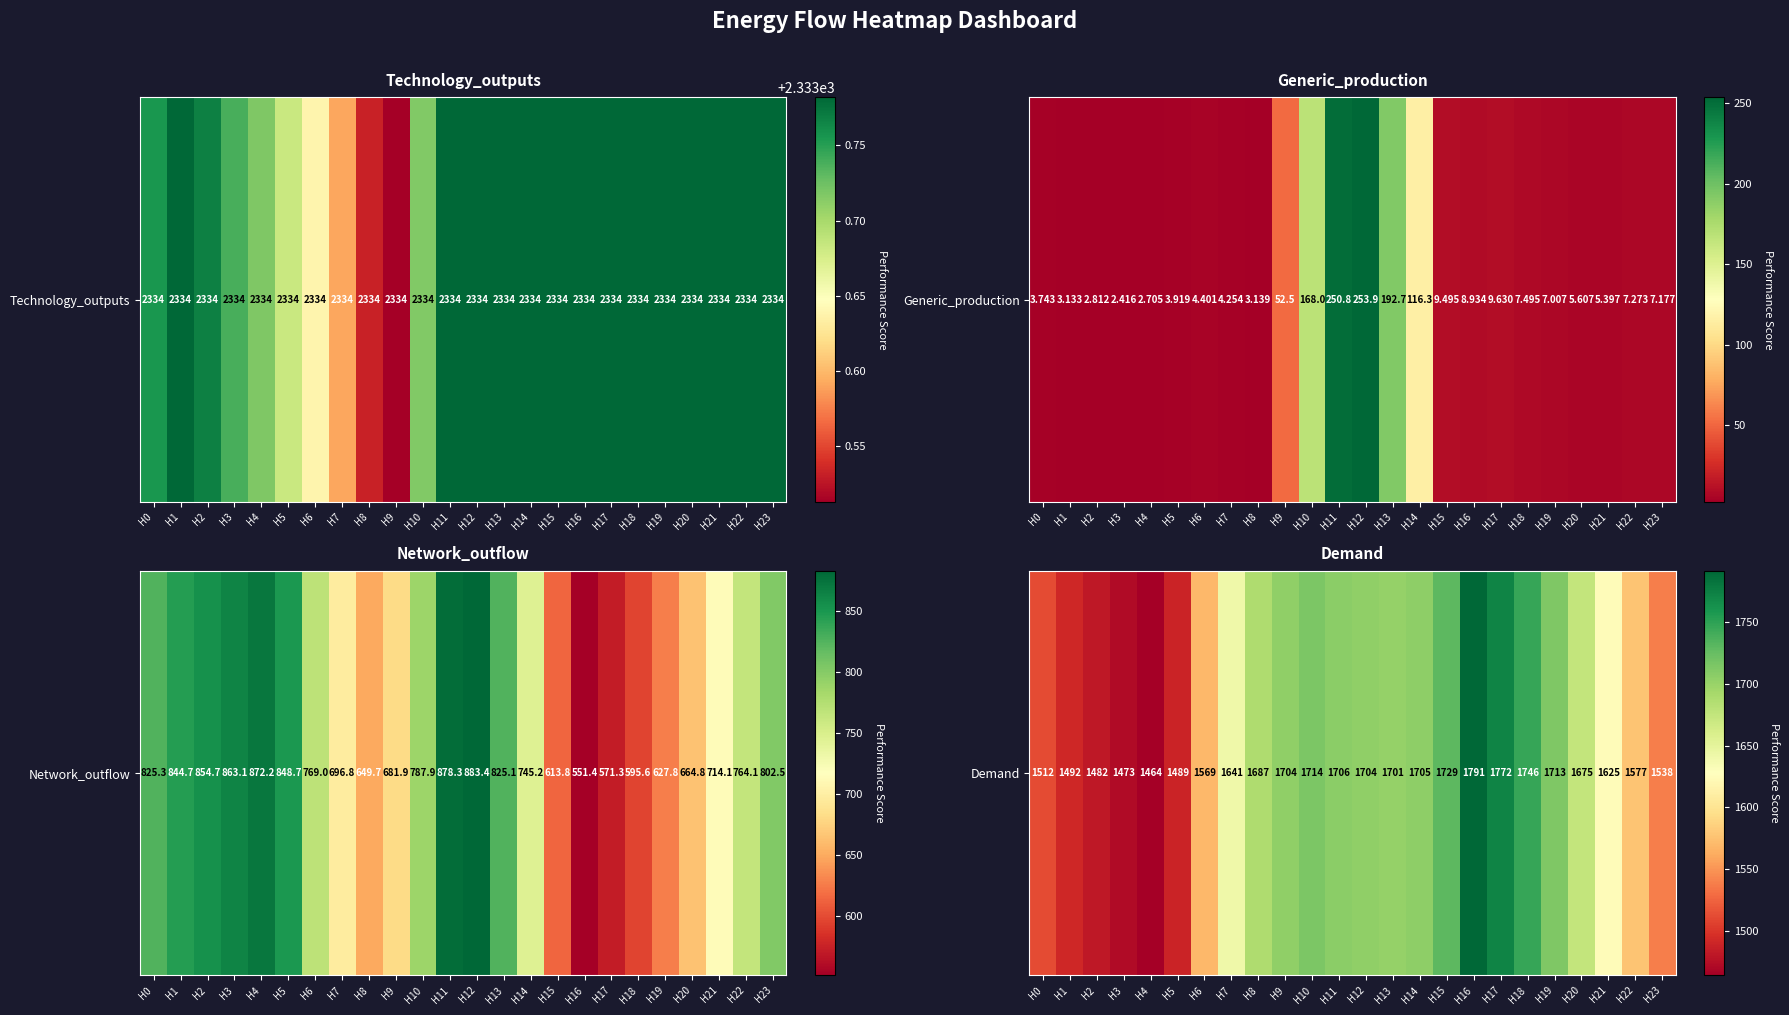

Is it true that the value at H8 is 1686.9?

True